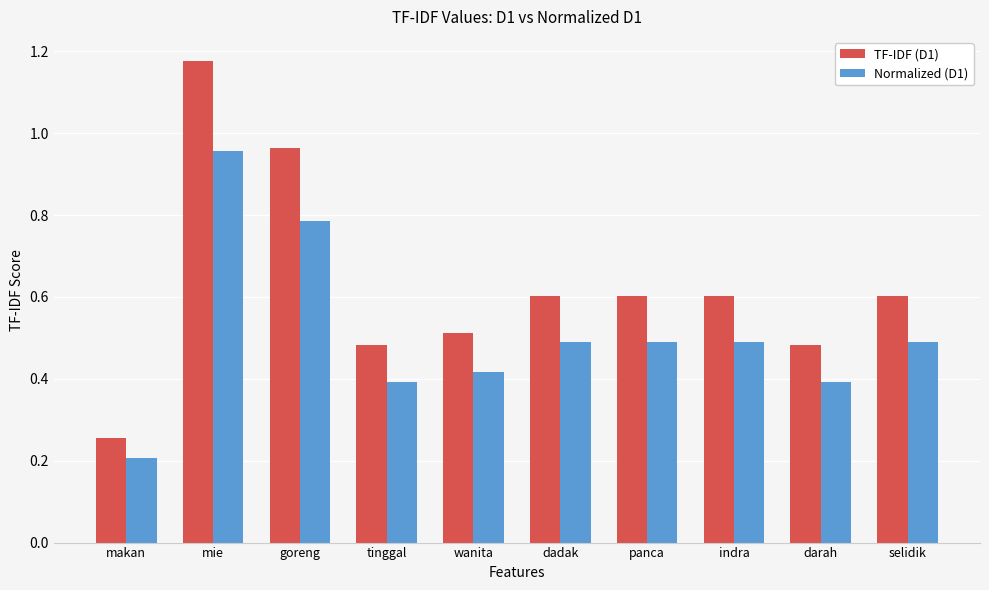

What is the difference between the highest and lowest values at goreng?

0.2